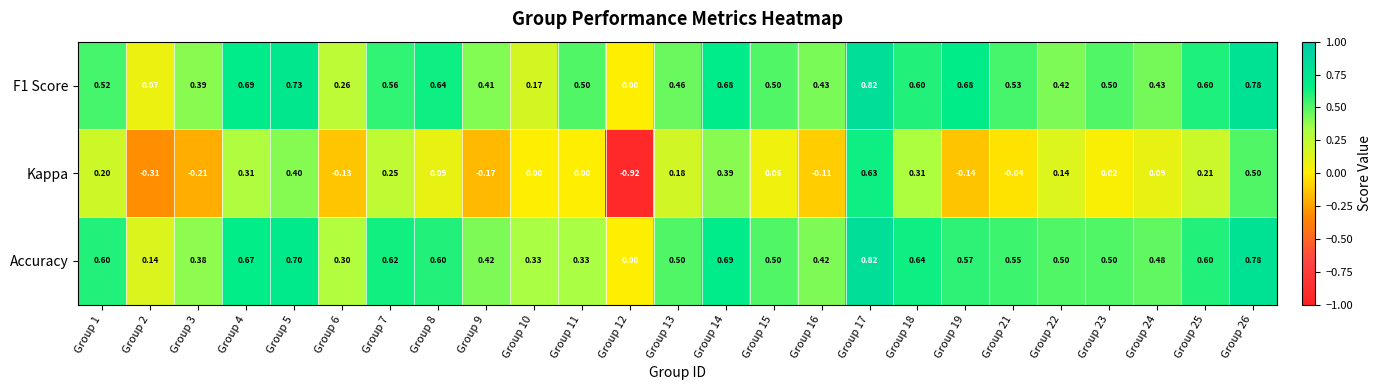

Which series has the largest range (max minus min)?

Kappa